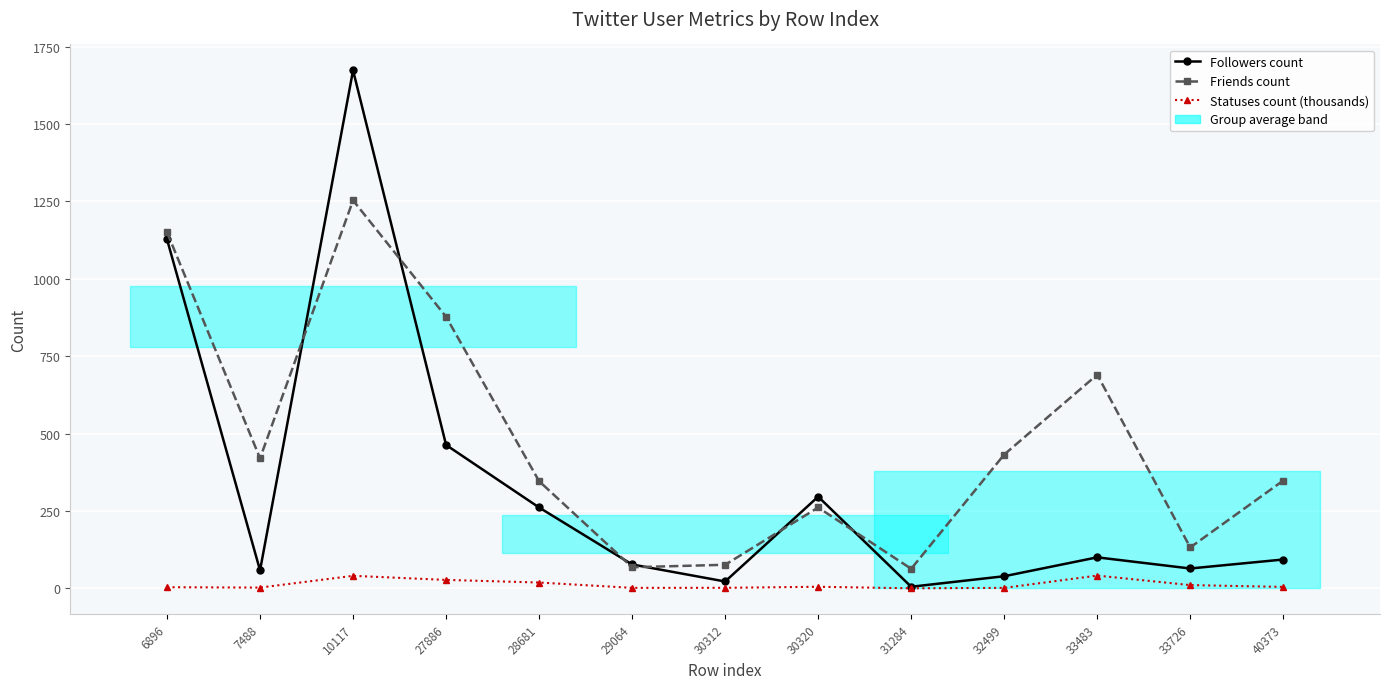

What is the greatest value displayed?

1673.0